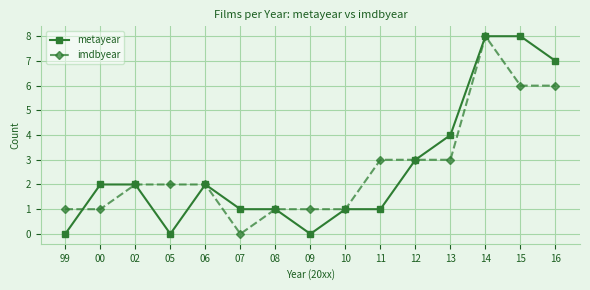

Reading left to right, extract all data points from this chart.

metayear: 99=0	00=2	02=2	05=0	06=2	07=1	08=1	09=0	10=1	11=1	12=3	13=4	14=8	15=8	16=7
imdbyear: 99=1	00=1	02=2	05=2	06=2	07=0	08=1	09=1	10=1	11=3	12=3	13=3	14=8	15=6	16=6